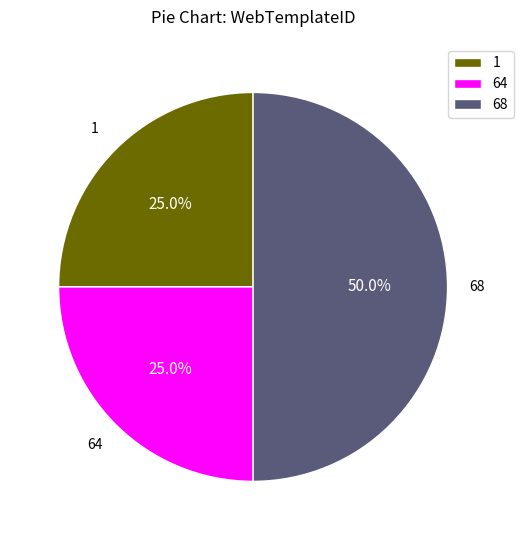

Approximately how many times larger is the value at 1 compared to 68?

0.5